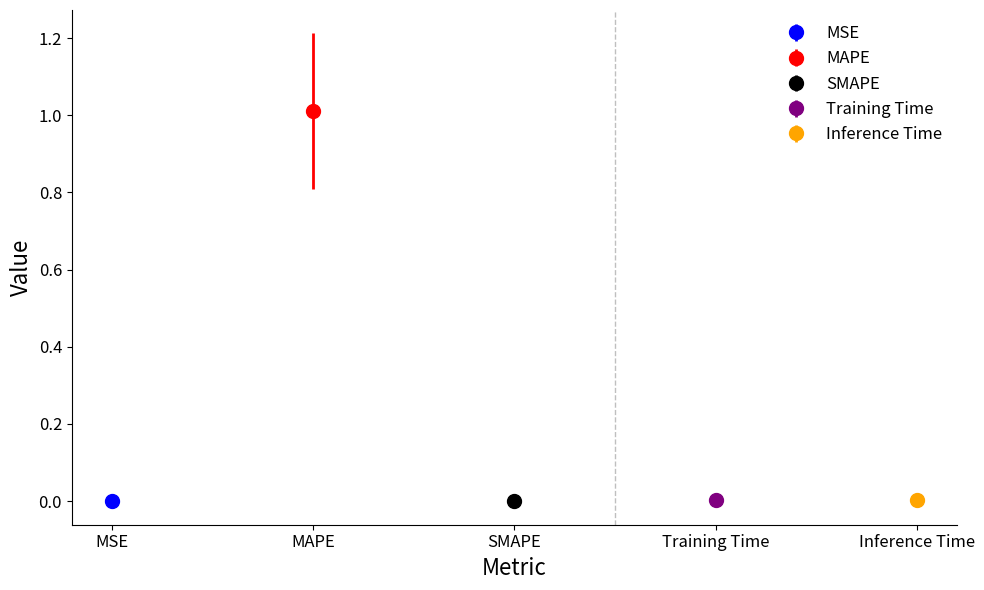

Which label corresponds to the largest value in the chart?

MAPE